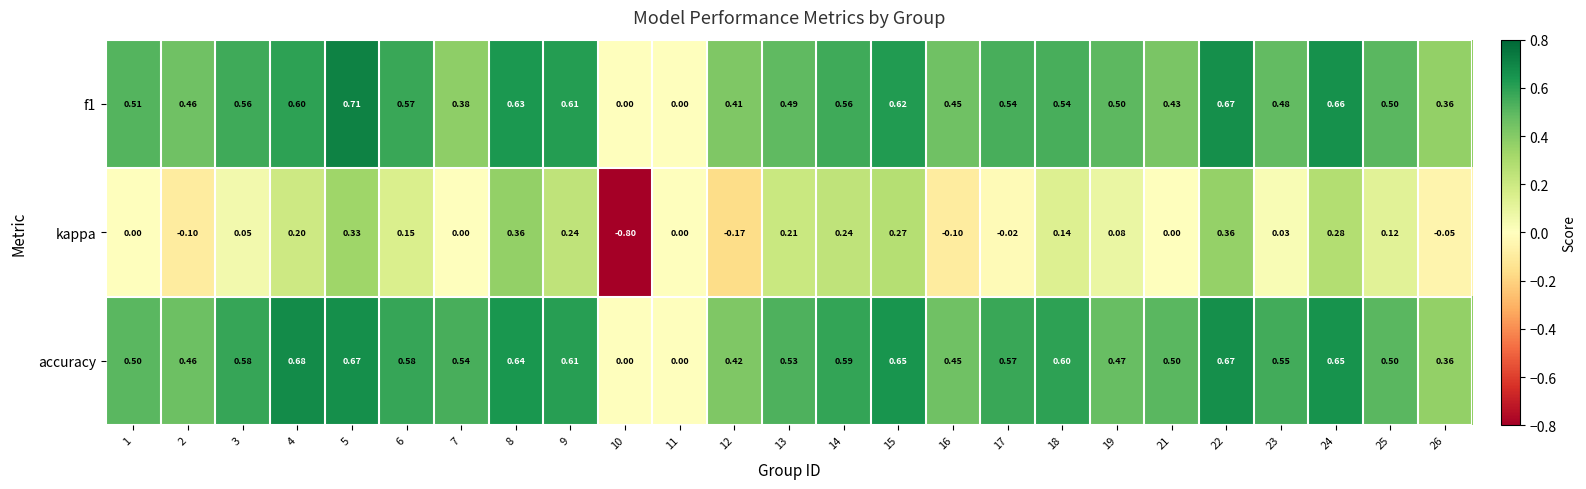

Which series has the largest total across all categories?

accuracy